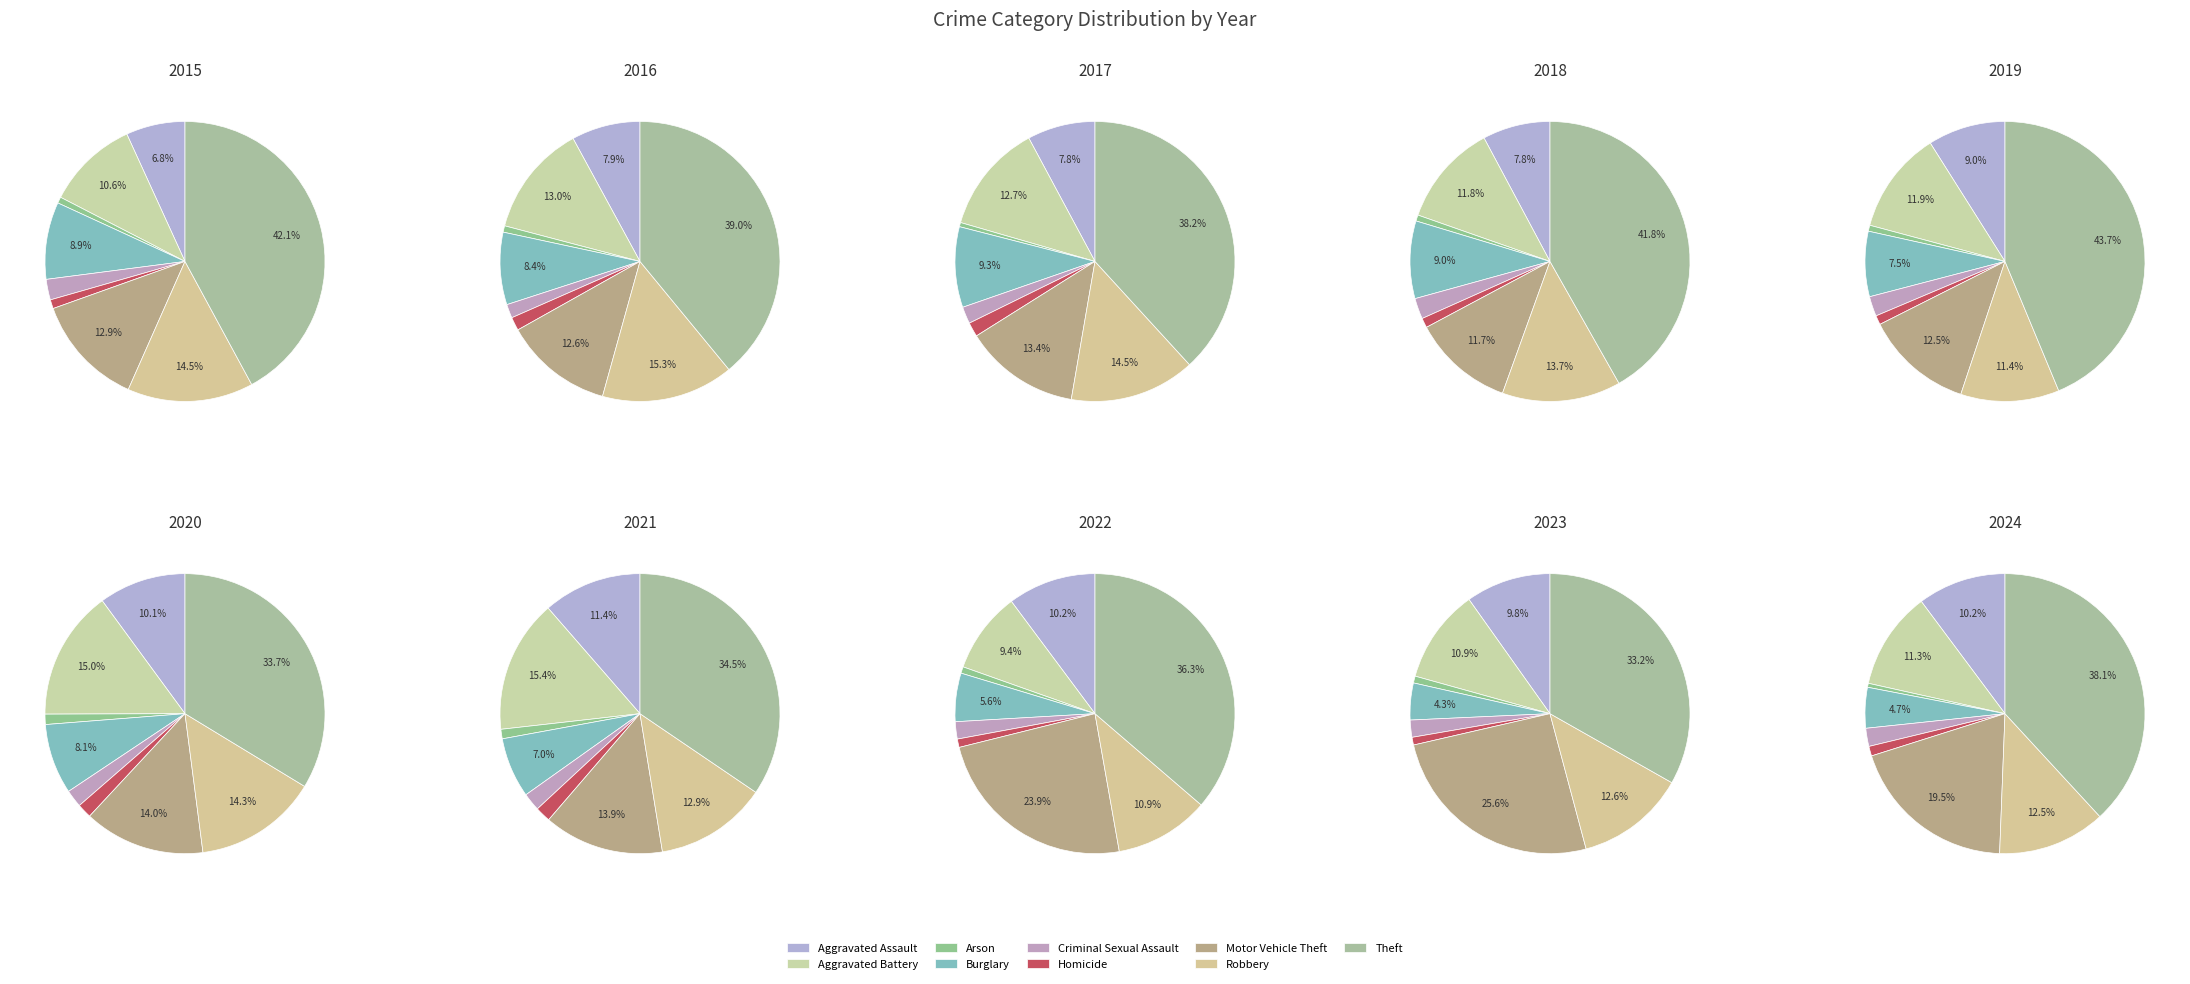

To the nearest percent, what is the combined percentage of Criminal Sexual Assault and Arson?

3%